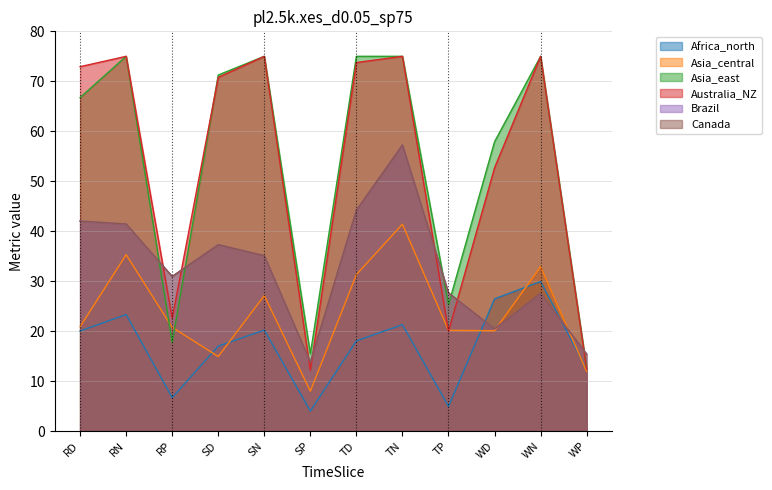

What is the value of the Africa_north point at the 11th from the left?

29.9